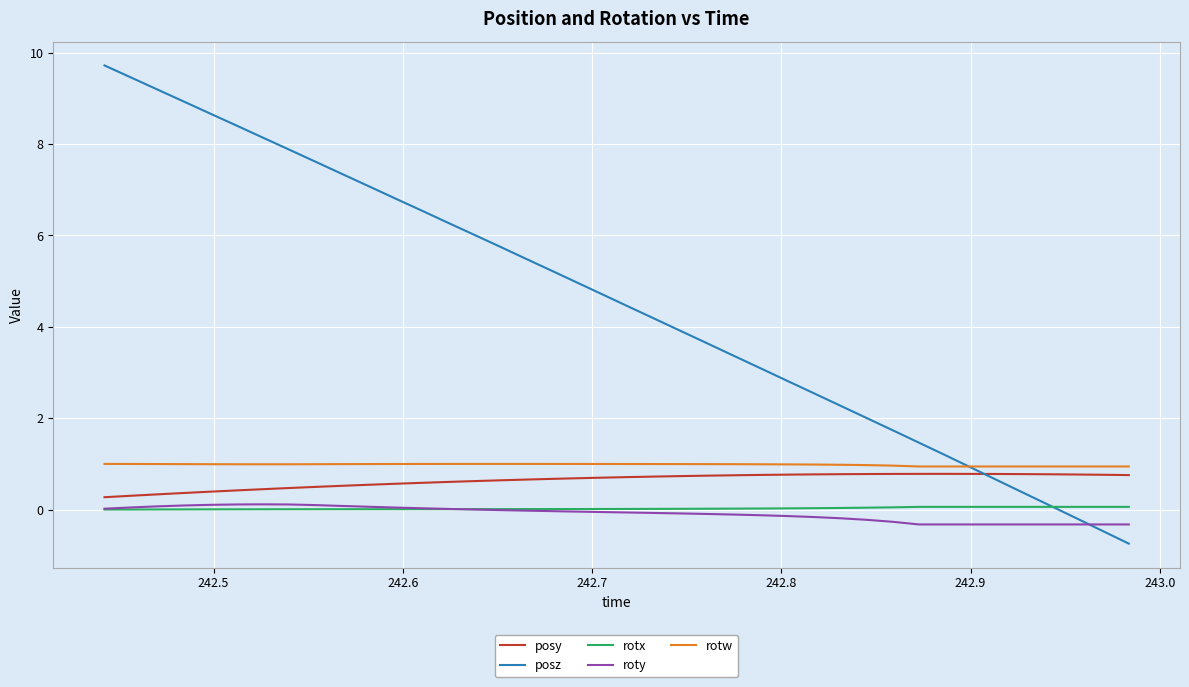

Does the chart display data point markers on the line(s)?

No